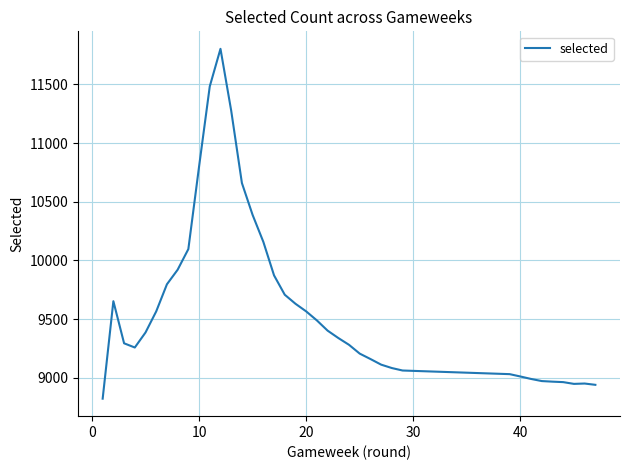

What is the difference between the maximum and minimum values?

2982